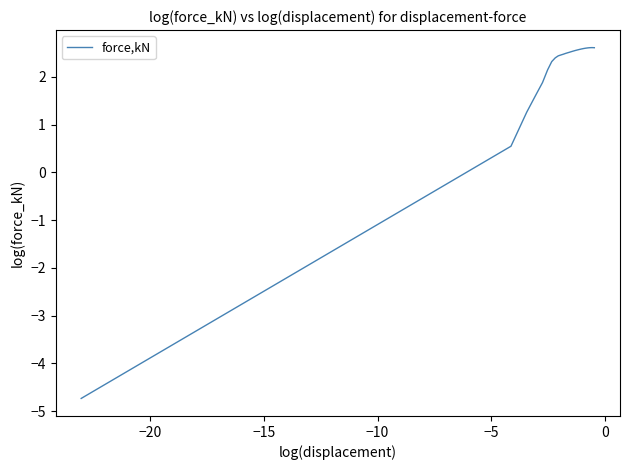

What is the difference between the maximum and minimum values?

7.4